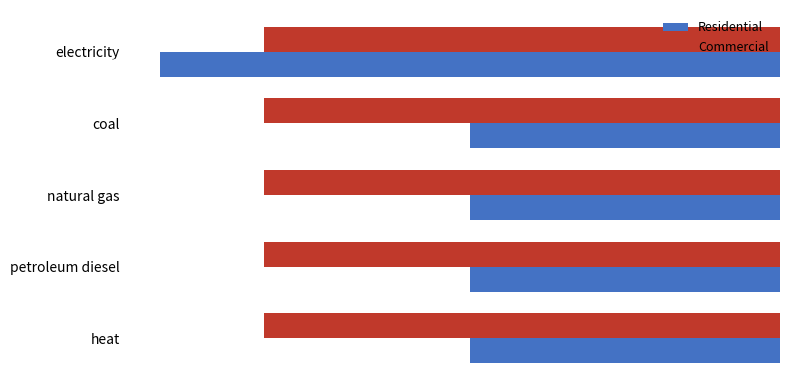

Which series has the largest total across all categories?

Commercial